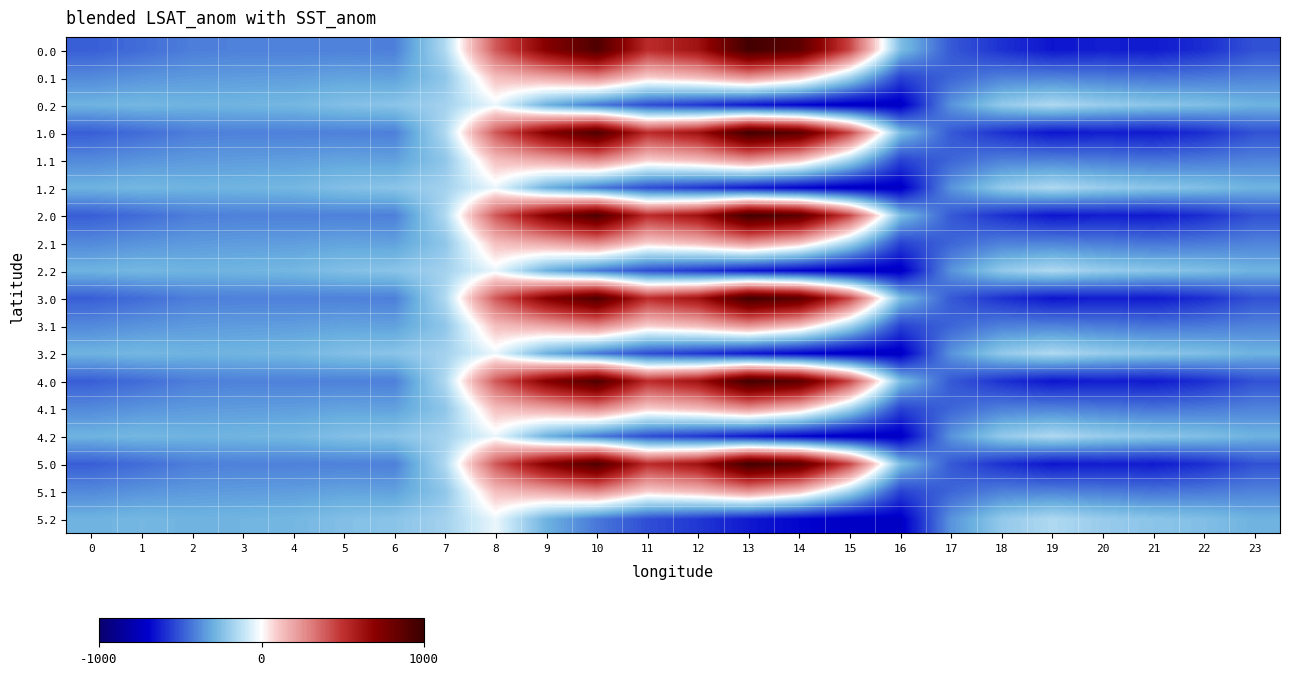

Reading left to right, transcribe all the data shown in this chart.

0.0: 0=-482.0	1=-449.5	2=-410.3	3=-404.4	4=-404.9	5=-403.8	6=-408.0	7=-150.1	8=395.3	9=716.9	10=916.2	11=516.0	12=619.4	13=962.7	14=870.3	15=443.0	16=-250.9	17=-494.8	18=-586.7	19=-649.2	20=-629.9	21=-638.4	22=-592.3	23=-511.3
0.1: 0=-384.6	1=-361.1	2=-347.9	3=-342.7	4=-339.6	5=-325.7	6=-332.2	7=-217.1	8=125.2	9=191.1	10=274.1	11=87.0	12=134.6	13=241.5	14=113.7	15=-173.1	16=-547.3	17=-466.6	18=-405.4	19=-400.2	20=-414.5	21=-432.4	22=-419.9	23=-399.4
0.2: 0=-287.1	1=-272.7	2=-285.5	3=-281.0	4=-274.4	5=-245.0	6=-228.8	7=-176.6	8=-35.3	9=-288.5	10=-423.5	11=-520.6	12=-571.2	13=-640.4	14=-687.4	15=-725.8	16=-726.6	17=-362.4	18=-210.0	19=-151.0	20=-199.2	21=-226.4	22=-247.4	23=-287.5
1.0: 0=-482.0	1=-449.5	2=-410.3	3=-404.4	4=-404.9	5=-403.8	6=-408.0	7=-150.1	8=395.3	9=716.9	10=916.2	11=516.0	12=619.4	13=962.7	14=870.3	15=443.0	16=-250.9	17=-494.8	18=-586.7	19=-649.2	20=-629.9	21=-638.4	22=-592.3	23=-511.3
1.1: 0=-384.6	1=-361.1	2=-347.9	3=-342.7	4=-339.6	5=-325.7	6=-332.2	7=-217.1	8=125.2	9=191.1	10=274.1	11=87.0	12=134.6	13=241.5	14=113.7	15=-173.1	16=-547.3	17=-466.6	18=-405.4	19=-400.2	20=-414.5	21=-432.4	22=-419.9	23=-399.4
1.2: 0=-287.1	1=-272.7	2=-285.5	3=-281.0	4=-274.4	5=-245.0	6=-228.8	7=-176.6	8=-35.3	9=-288.5	10=-423.5	11=-520.6	12=-571.2	13=-640.4	14=-687.4	15=-725.8	16=-726.6	17=-362.4	18=-210.0	19=-151.0	20=-199.2	21=-226.4	22=-247.4	23=-287.5
2.0: 0=-482.0	1=-449.5	2=-410.3	3=-404.4	4=-404.9	5=-403.8	6=-408.0	7=-150.1	8=395.3	9=716.9	10=916.2	11=516.0	12=619.4	13=962.7	14=870.3	15=443.0	16=-250.9	17=-494.8	18=-586.7	19=-649.2	20=-629.9	21=-638.4	22=-592.3	23=-511.3
2.1: 0=-384.6	1=-361.1	2=-347.9	3=-342.7	4=-339.6	5=-325.7	6=-332.2	7=-217.1	8=125.2	9=191.1	10=274.1	11=87.0	12=134.6	13=241.5	14=113.7	15=-173.1	16=-547.3	17=-466.6	18=-405.4	19=-400.2	20=-414.5	21=-432.4	22=-419.9	23=-399.4
2.2: 0=-287.1	1=-272.7	2=-285.5	3=-281.0	4=-274.4	5=-245.0	6=-228.8	7=-176.6	8=-35.3	9=-288.5	10=-423.5	11=-520.6	12=-571.2	13=-640.4	14=-687.4	15=-725.8	16=-726.6	17=-362.4	18=-210.0	19=-151.0	20=-199.2	21=-226.4	22=-247.4	23=-287.5
3.0: 0=-482.0	1=-449.5	2=-410.3	3=-404.4	4=-404.9	5=-403.8	6=-408.0	7=-150.1	8=395.3	9=716.9	10=916.2	11=516.0	12=619.4	13=962.7	14=870.3	15=443.0	16=-250.9	17=-494.8	18=-586.7	19=-649.2	20=-629.9	21=-638.4	22=-592.3	23=-511.3
3.1: 0=-384.6	1=-361.1	2=-347.9	3=-342.7	4=-339.6	5=-325.7	6=-332.2	7=-217.1	8=125.2	9=191.1	10=274.1	11=87.0	12=134.6	13=241.5	14=113.7	15=-173.1	16=-547.3	17=-466.6	18=-405.4	19=-400.2	20=-414.5	21=-432.4	22=-419.9	23=-399.4
3.2: 0=-287.1	1=-272.7	2=-285.5	3=-281.0	4=-274.4	5=-245.0	6=-228.8	7=-176.6	8=-35.3	9=-288.5	10=-423.5	11=-520.6	12=-571.2	13=-640.4	14=-687.4	15=-725.8	16=-726.6	17=-362.4	18=-210.0	19=-151.0	20=-199.2	21=-226.4	22=-247.4	23=-287.5
4.0: 0=-482.0	1=-449.5	2=-410.3	3=-404.4	4=-404.9	5=-403.8	6=-408.0	7=-150.1	8=395.3	9=716.9	10=916.2	11=516.0	12=619.4	13=962.7	14=870.3	15=443.0	16=-250.9	17=-494.8	18=-586.7	19=-649.2	20=-629.9	21=-638.4	22=-592.3	23=-511.3
4.1: 0=-384.6	1=-361.1	2=-347.9	3=-342.7	4=-339.6	5=-325.7	6=-332.2	7=-217.1	8=125.2	9=191.1	10=274.1	11=87.0	12=134.6	13=241.5	14=113.7	15=-173.1	16=-547.3	17=-466.6	18=-405.4	19=-400.2	20=-414.5	21=-432.4	22=-419.9	23=-399.4
4.2: 0=-287.1	1=-272.7	2=-285.5	3=-281.0	4=-274.4	5=-245.0	6=-228.8	7=-176.6	8=-35.3	9=-288.5	10=-423.5	11=-520.6	12=-571.2	13=-640.4	14=-687.4	15=-725.8	16=-726.6	17=-362.4	18=-210.0	19=-151.0	20=-199.2	21=-226.4	22=-247.4	23=-287.5
5.0: 0=-482.0	1=-449.5	2=-410.3	3=-404.4	4=-404.9	5=-403.8	6=-408.0	7=-150.1	8=395.3	9=716.9	10=916.2	11=516.0	12=619.4	13=962.7	14=870.3	15=443.0	16=-250.9	17=-494.8	18=-586.7	19=-649.2	20=-629.9	21=-638.4	22=-592.3	23=-511.3
5.1: 0=-384.6	1=-361.1	2=-347.9	3=-342.7	4=-339.6	5=-325.7	6=-332.2	7=-217.1	8=125.2	9=191.1	10=274.1	11=87.0	12=134.6	13=241.5	14=113.7	15=-173.1	16=-547.3	17=-466.6	18=-405.4	19=-400.2	20=-414.5	21=-432.4	22=-419.9	23=-399.4
5.2: 0=-287.1	1=-272.7	2=-285.5	3=-281.0	4=-274.4	5=-245.0	6=-228.8	7=-176.6	8=-35.3	9=-288.5	10=-423.5	11=-520.6	12=-571.2	13=-640.4	14=-687.4	15=-725.8	16=-726.6	17=-362.4	18=-210.0	19=-151.0	20=-199.2	21=-226.4	22=-247.4	23=-287.5